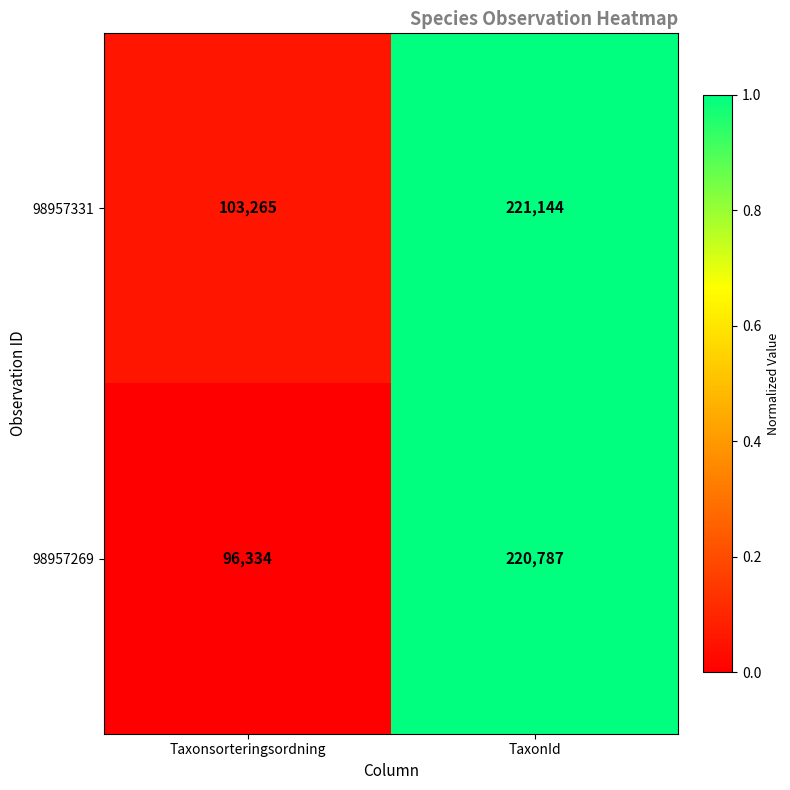

Rank the series by their maximum value, from highest to lowest.

98957331, 98957269